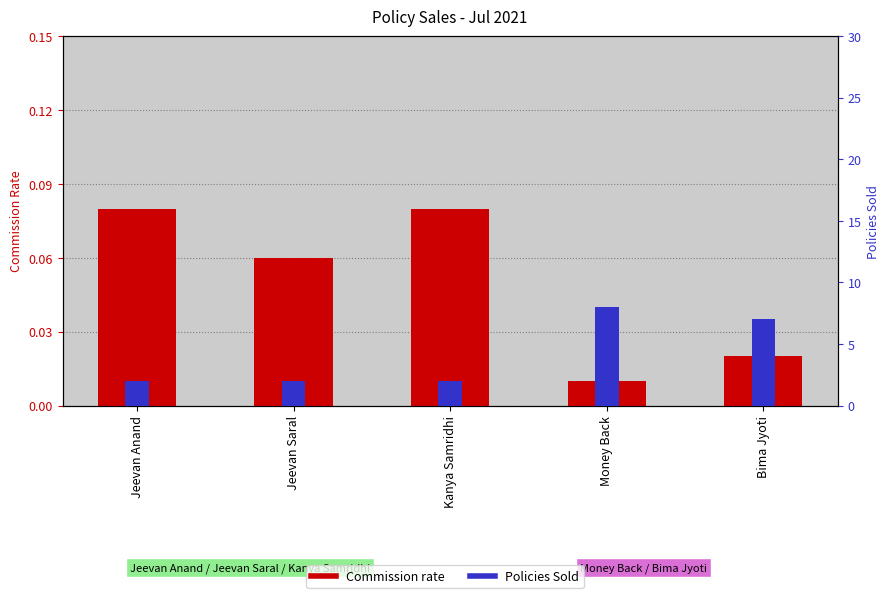

The Commission rate series shows 0.1 at Jeevan Anand. True or false?

True